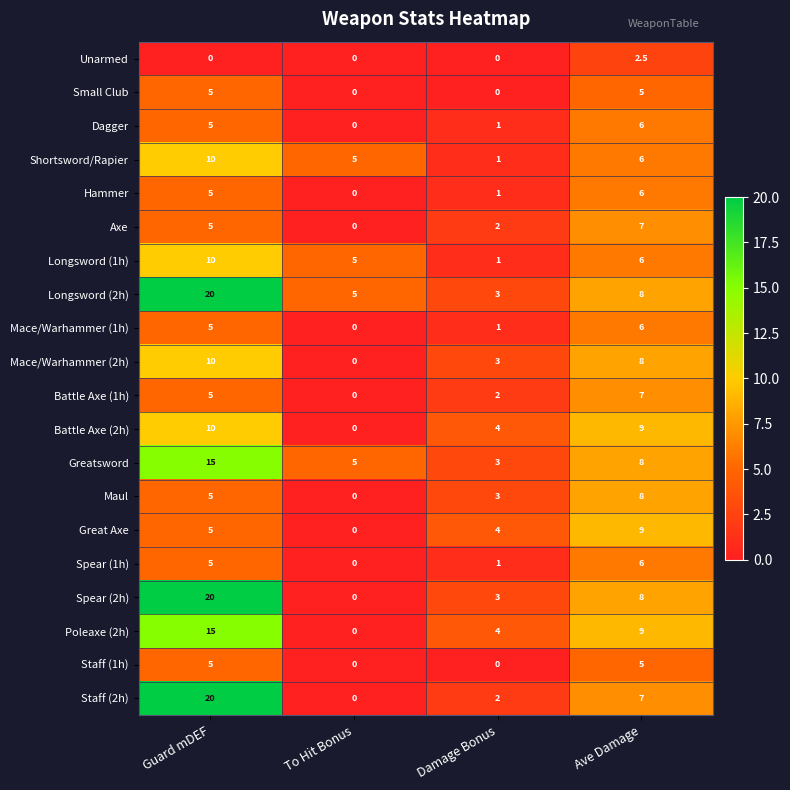

Count the Small Club values in the range 0 to 5.

4